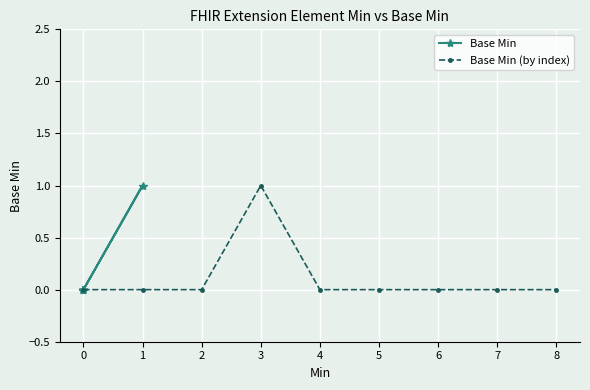

The Base Min (by index) series shows 1 at 4. True or false?

False